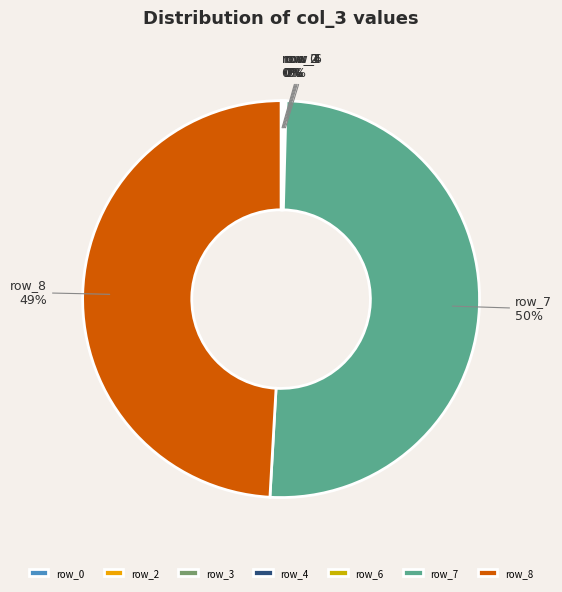

Which category accounts for the majority?

row_7